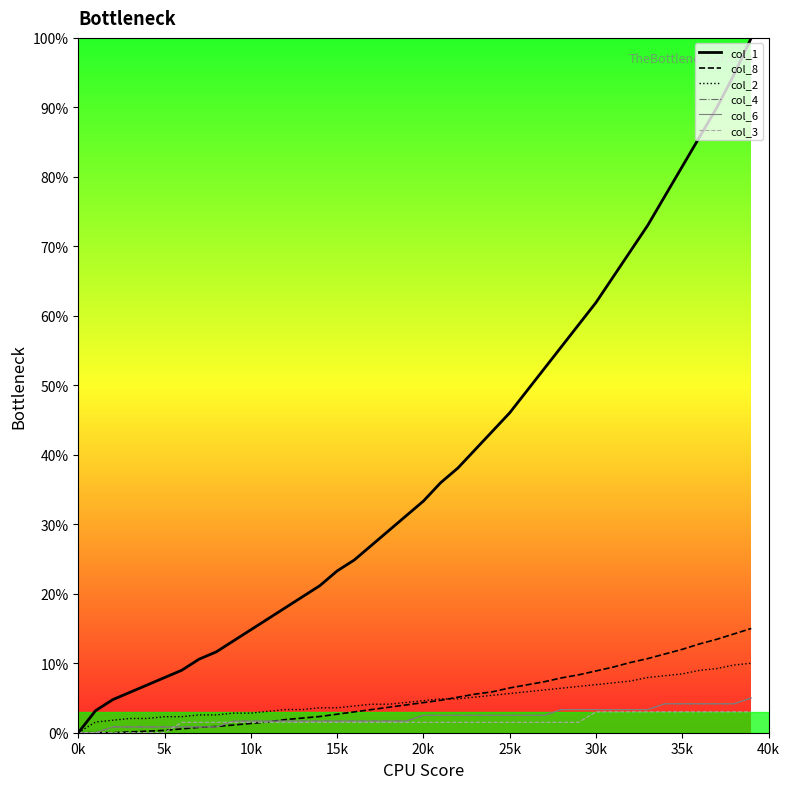

What is the value of the col_4 point at the 12th from the left?

1.7